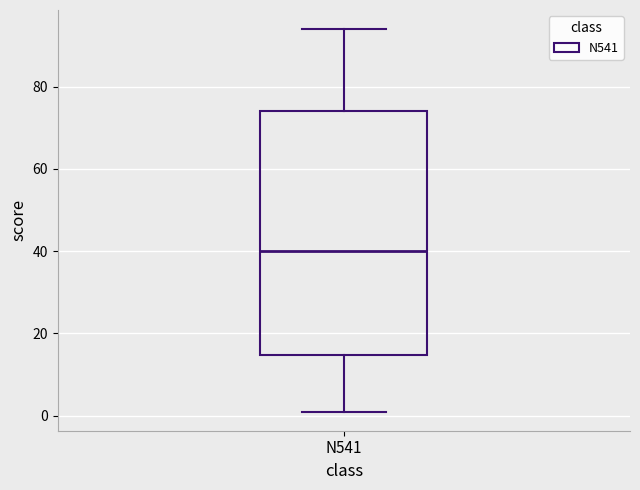

Where is the upper edge of the box for N541 on the y-axis? The values are not printed on the chart, so give them approximately, as read against the axis.

74